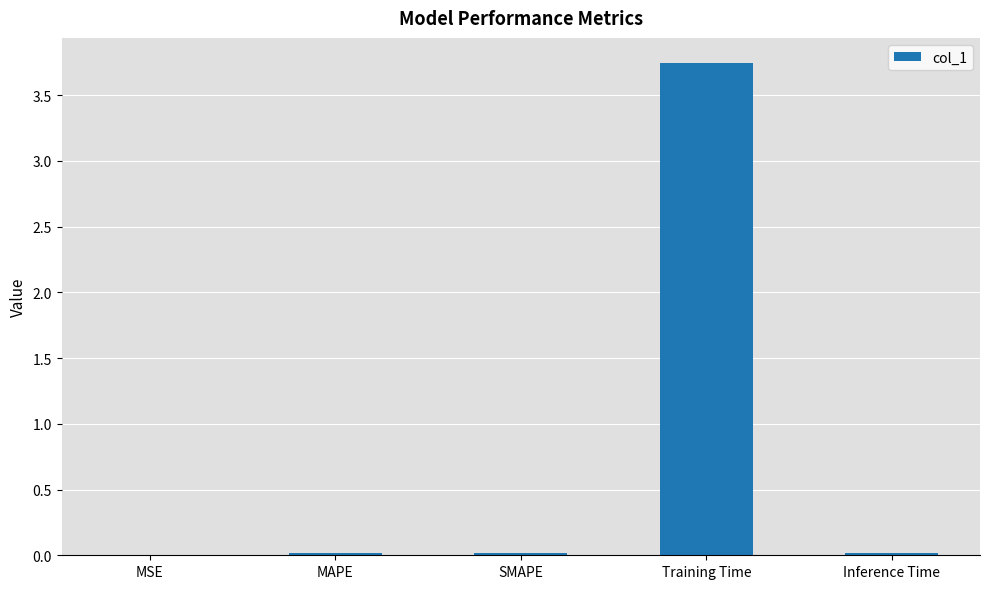

What is the sum of all values?

3.8